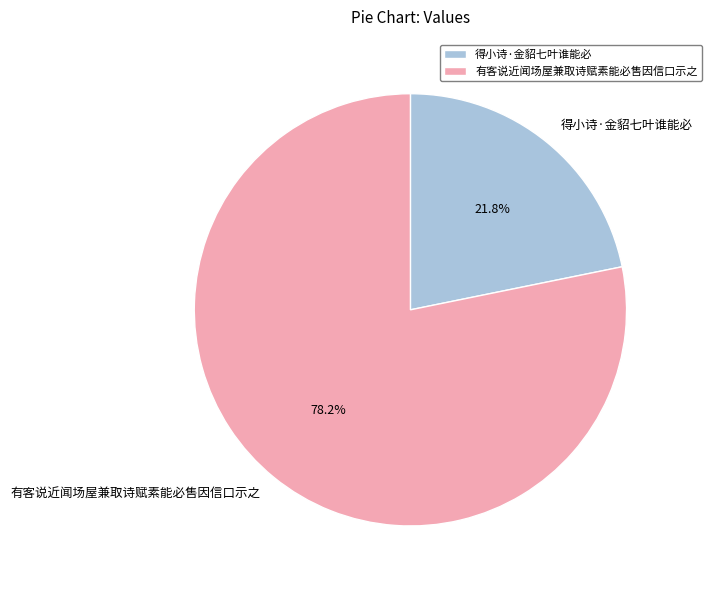

To the nearest percent, what portion does 得小诗·金貂七叶谁能必 represent?

22%